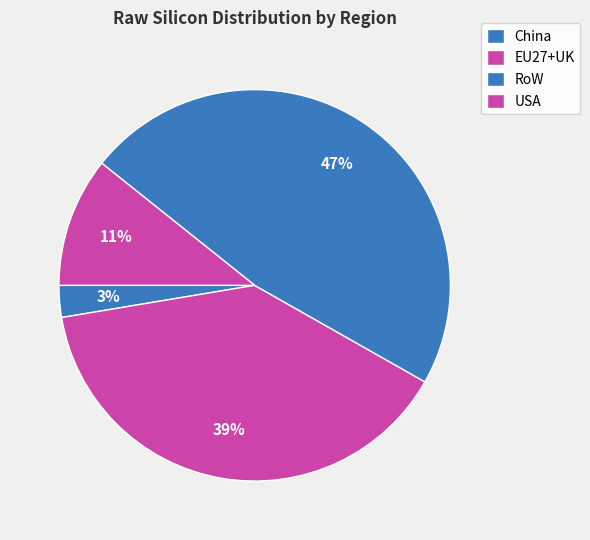

What percentage is the RoW slice, to the nearest percent?

47%